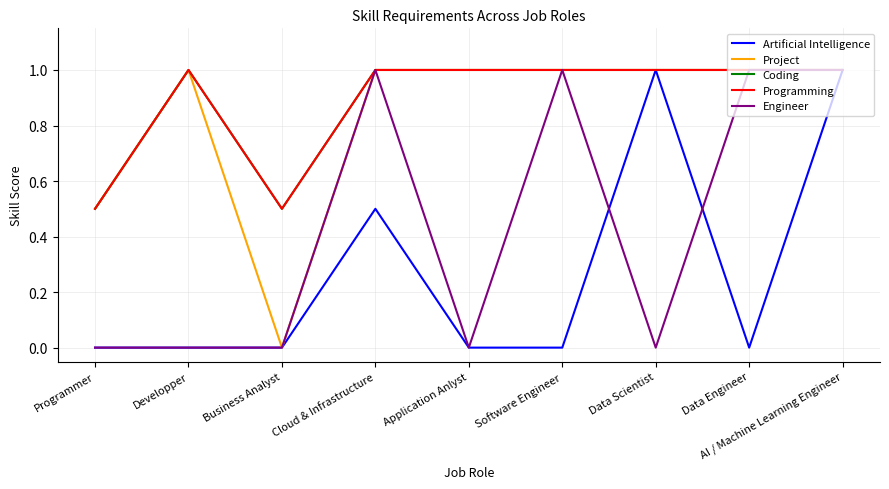

Is this an area chart (filled region under the line)?

No